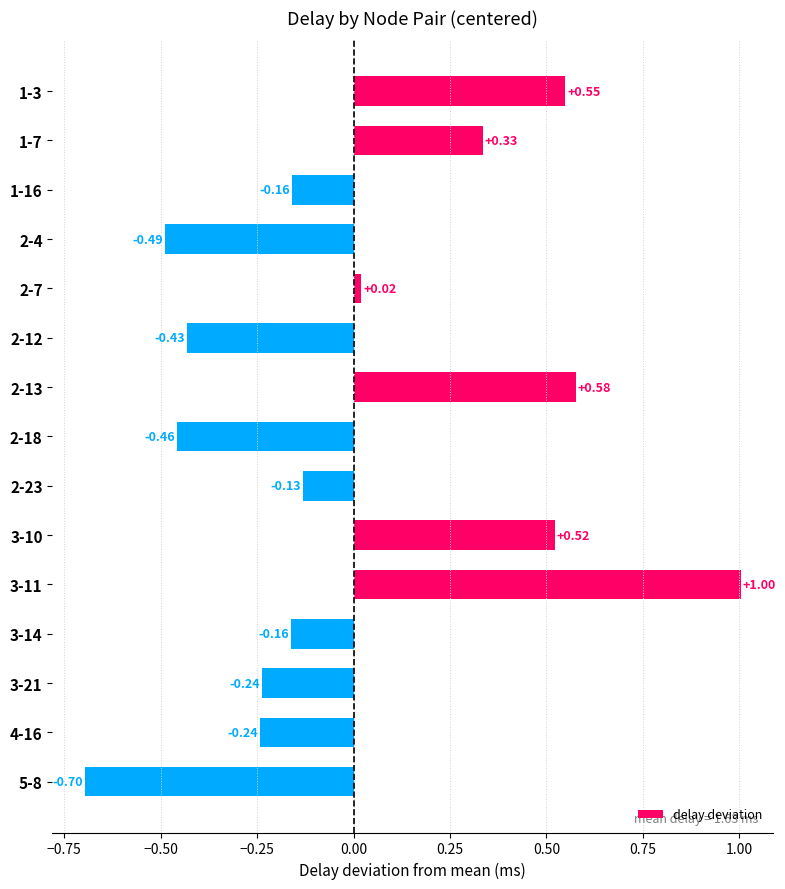

What is the difference between the second highest and minimum values?

1.3